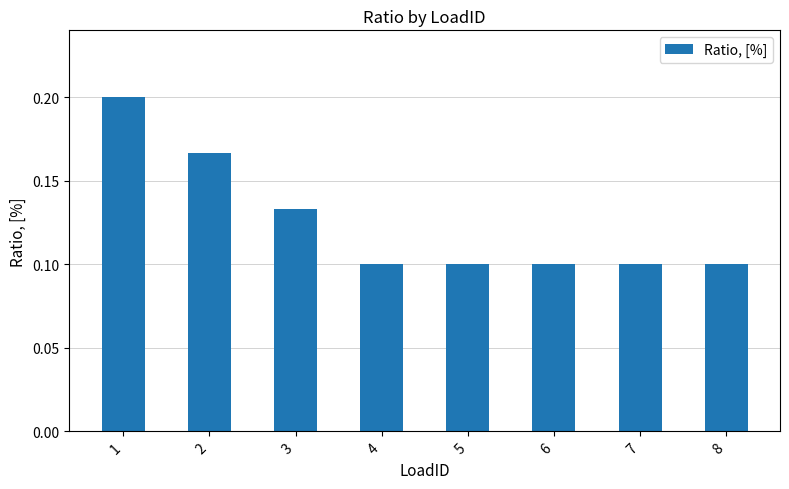

How many values are between 0 and 1?

8